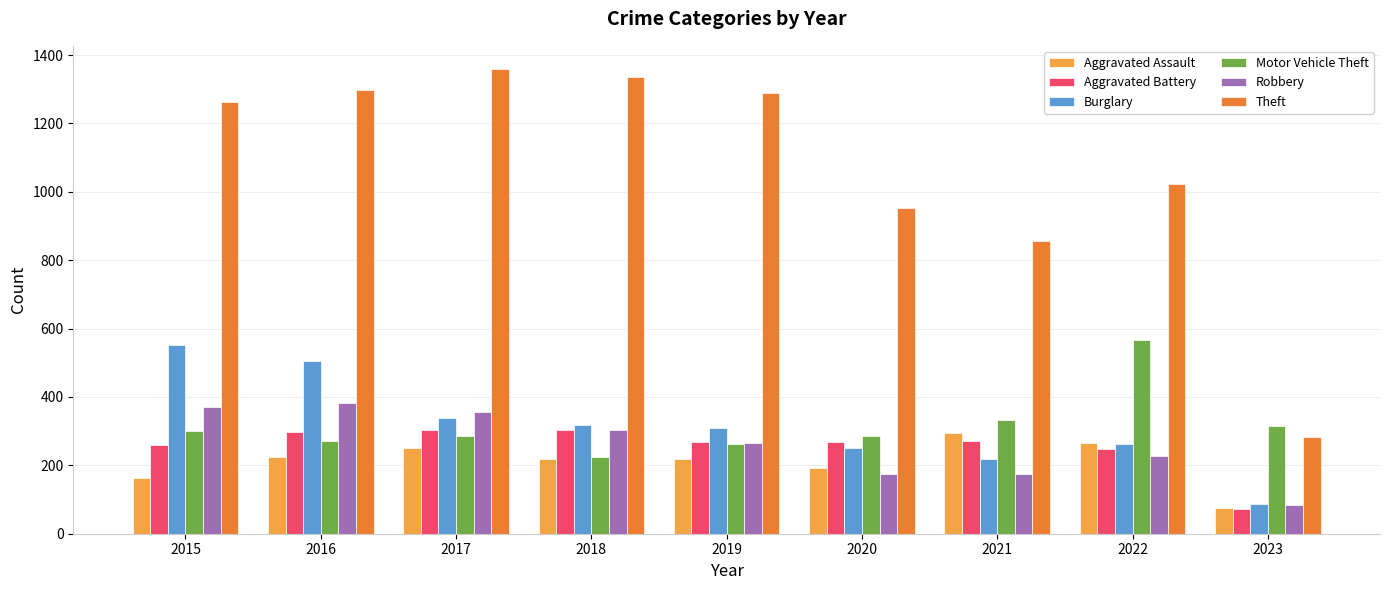

Is the value of Robbery at 2016 greater than the value of Burglary at 2019?

Yes